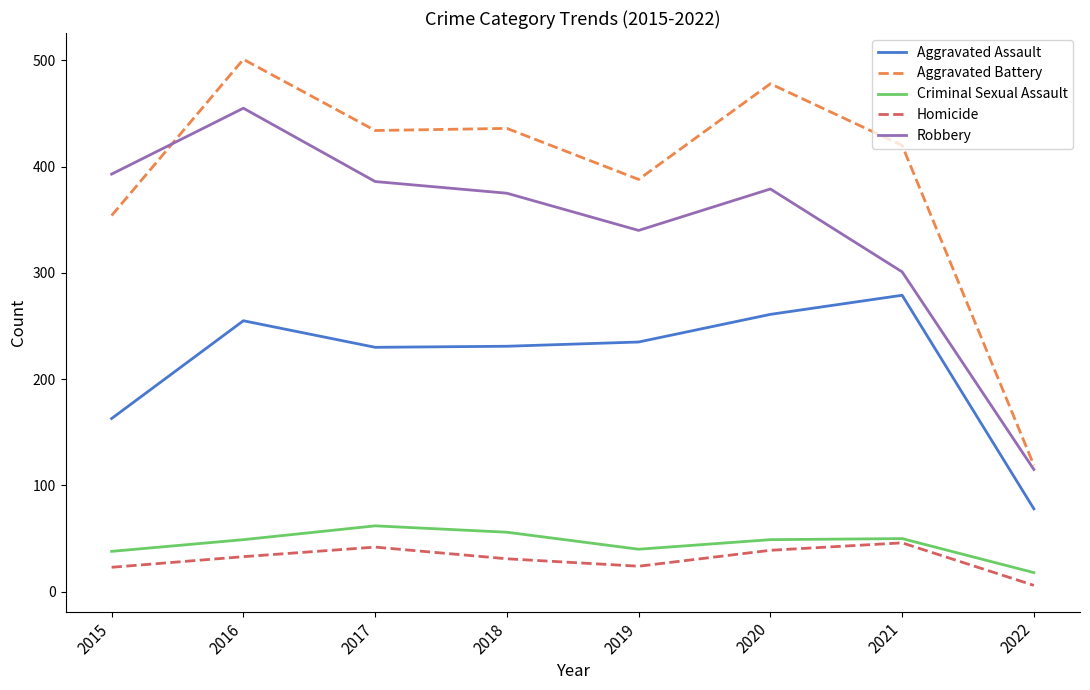

What is the total value across all series at 2016?

1293